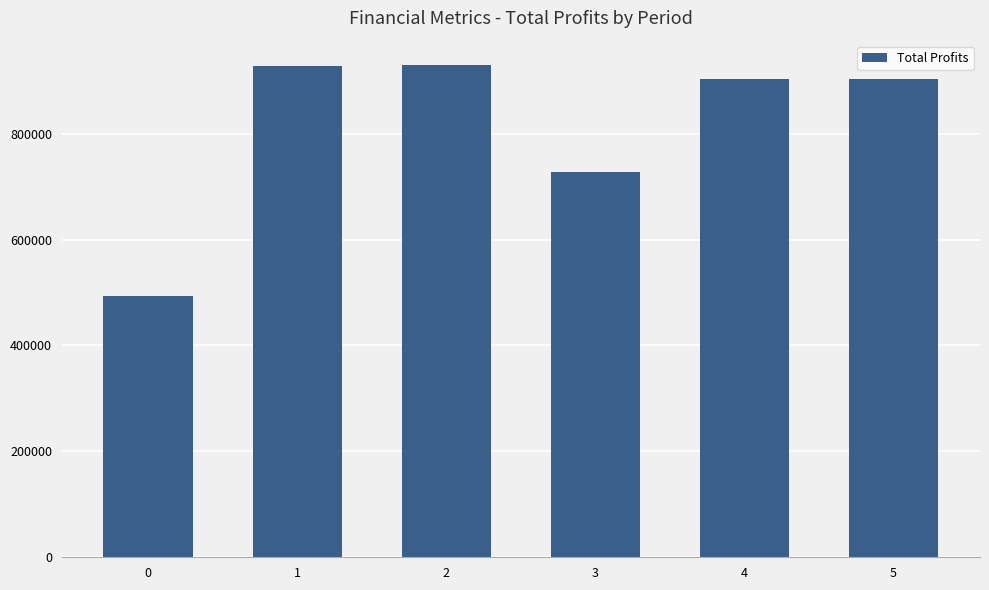

Is it true that the value at 4 is 902510.9?

True